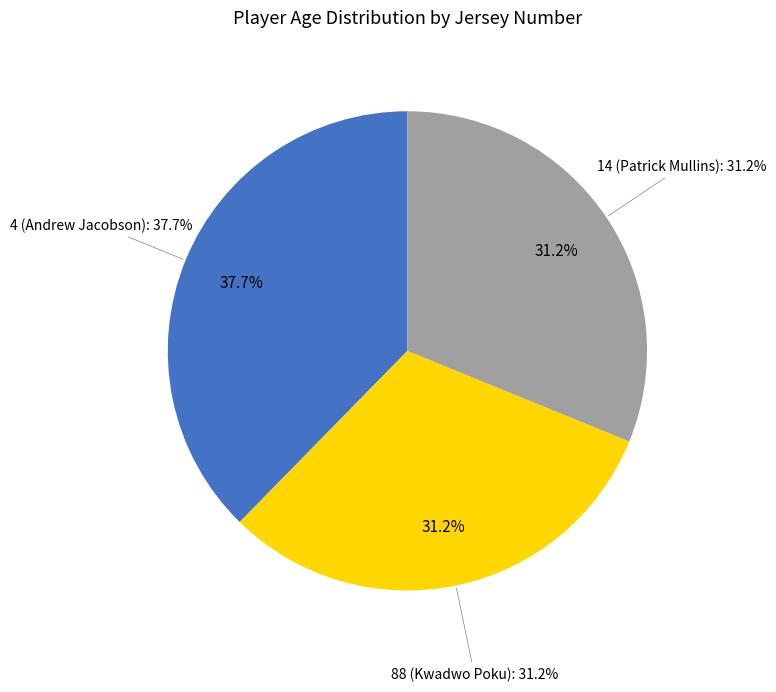

To the nearest percent, what is the combined percentage of 88 (Kwadwo Poku) and 4 (Andrew Jacobson)?

69%